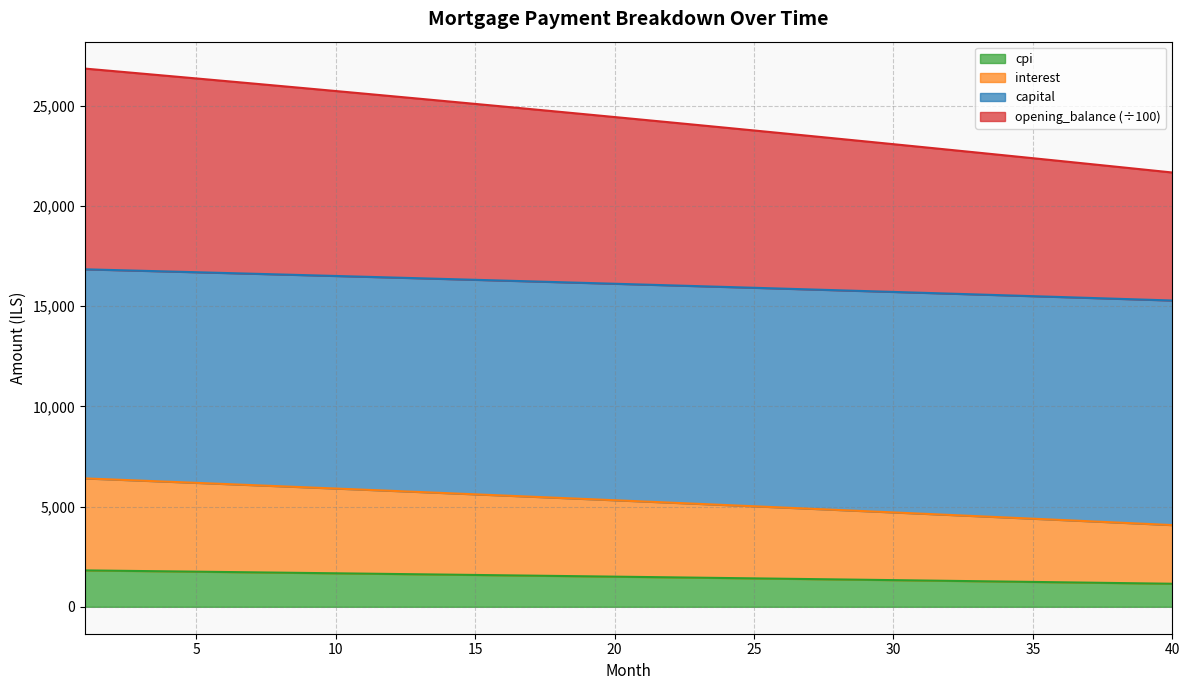

What is the difference between the maximum and minimum values in the cpi series?

666.8